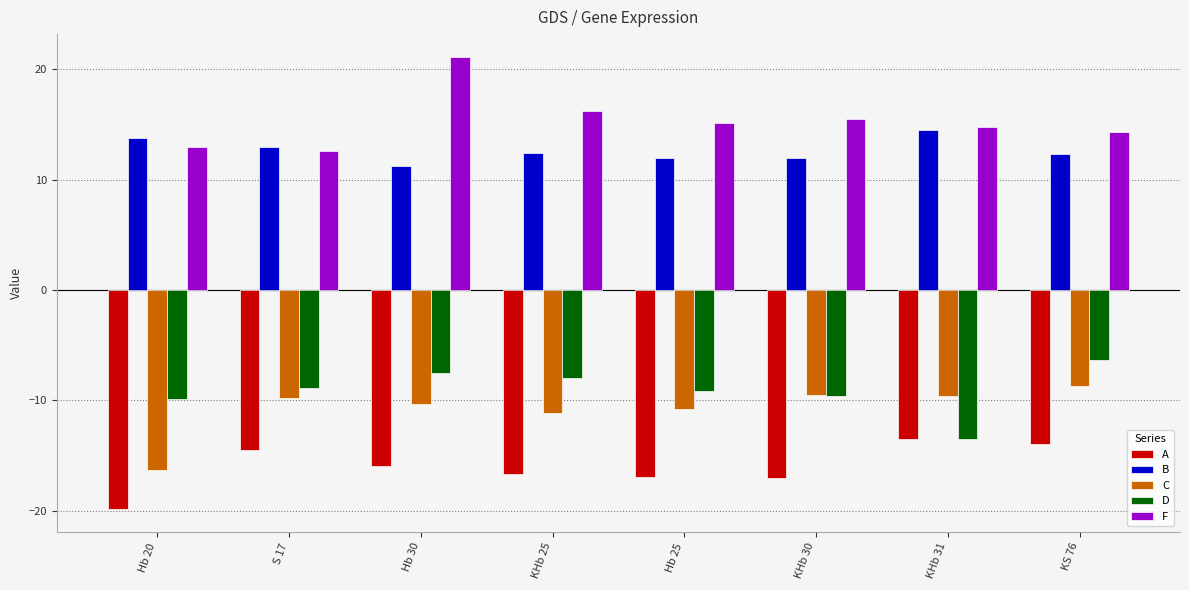

Which series has the largest total across all categories?

F